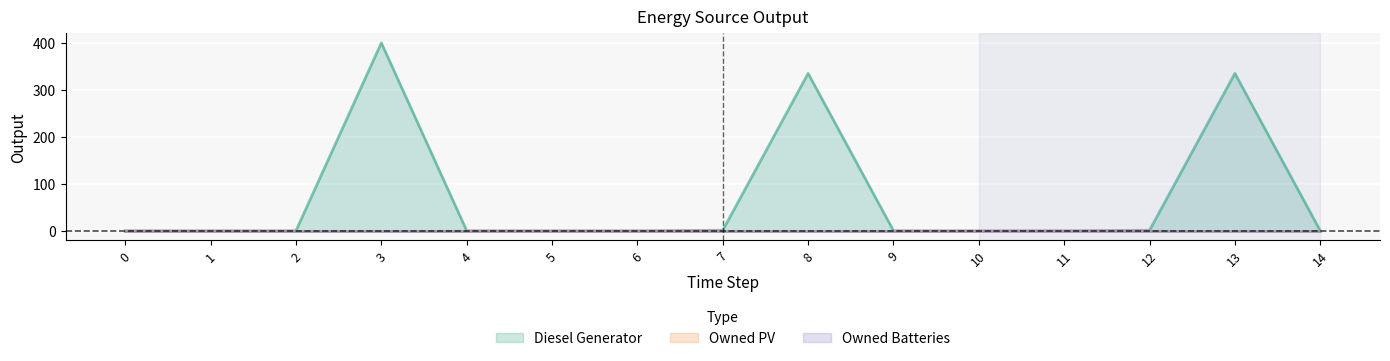

Reading left to right, extract all data points from this chart.

Diesel Generator: 0	0	0	400	0	0	0	1	335	0	0	0	1	335	0
Owned PV: 0	0	0	0	0	0	0	0	0	0	0	0	0	0	0
Owned Batteries: 0	0	0	0	0	0	0	0	0	0	0	0	0	0	0